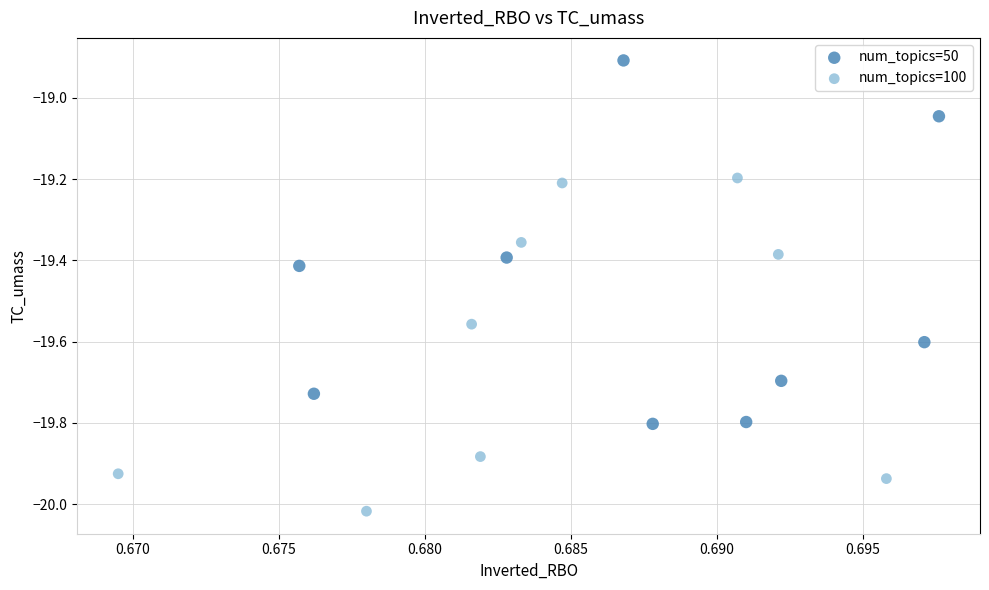

Which series contains the highest Y value?

num_topics=50